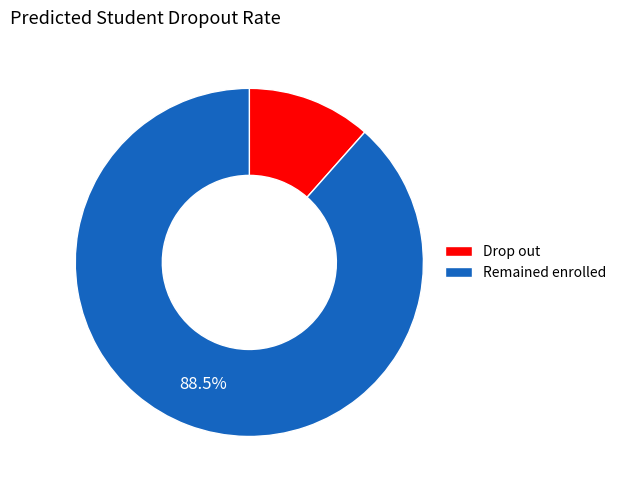

Does any single category account for the majority?

Yes